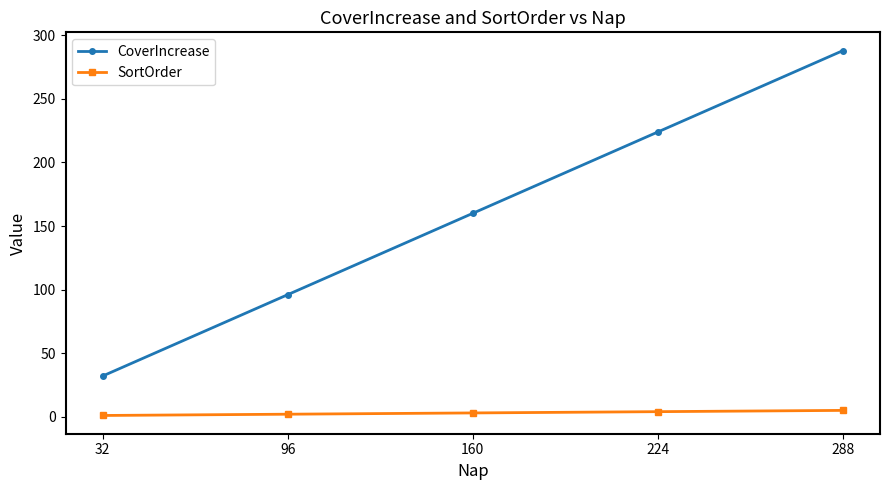

Is it true that CoverIncrease equals 288 at 288?

True